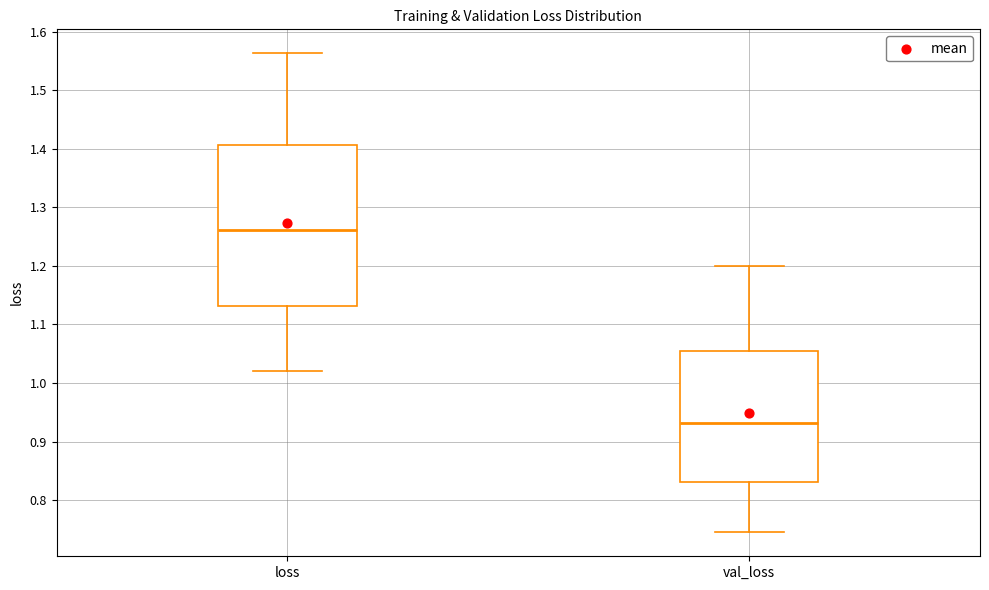

Which box has the highest median line?

loss